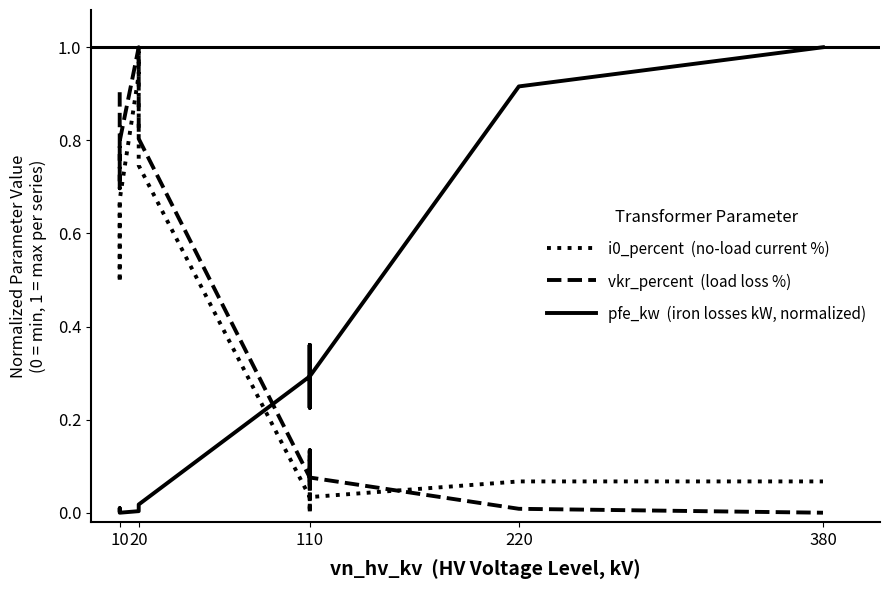

Is it true that vkr_percent  (load loss %) equals 0.0 at 220?

False